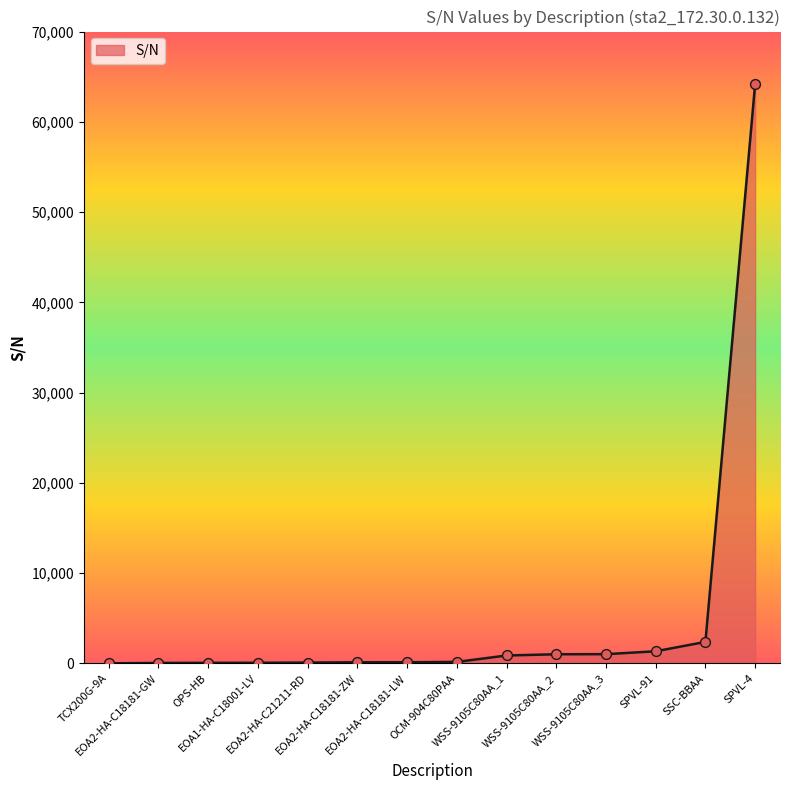

What is the change in value from EOA2-HA-C18181-GW to OPS-HB?

+14